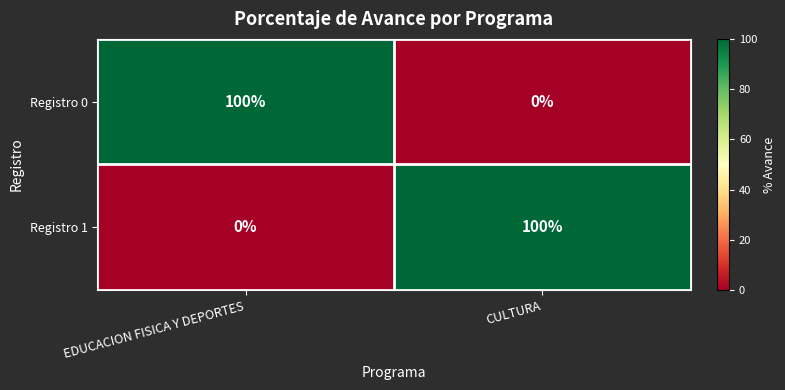

At EDUCACION FISICA Y DEPORTES, list the series in order from smallest to largest.

Registro 1, Registro 0